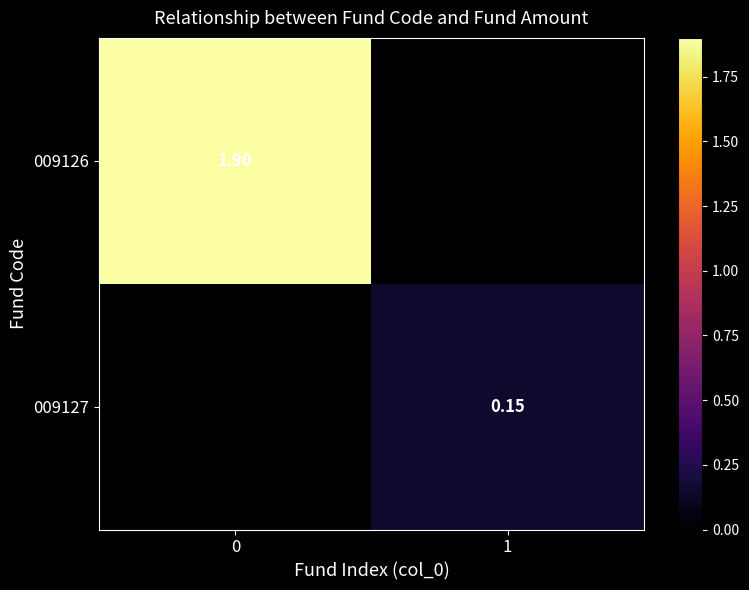

What is the sum of all row_0 values?

1.9